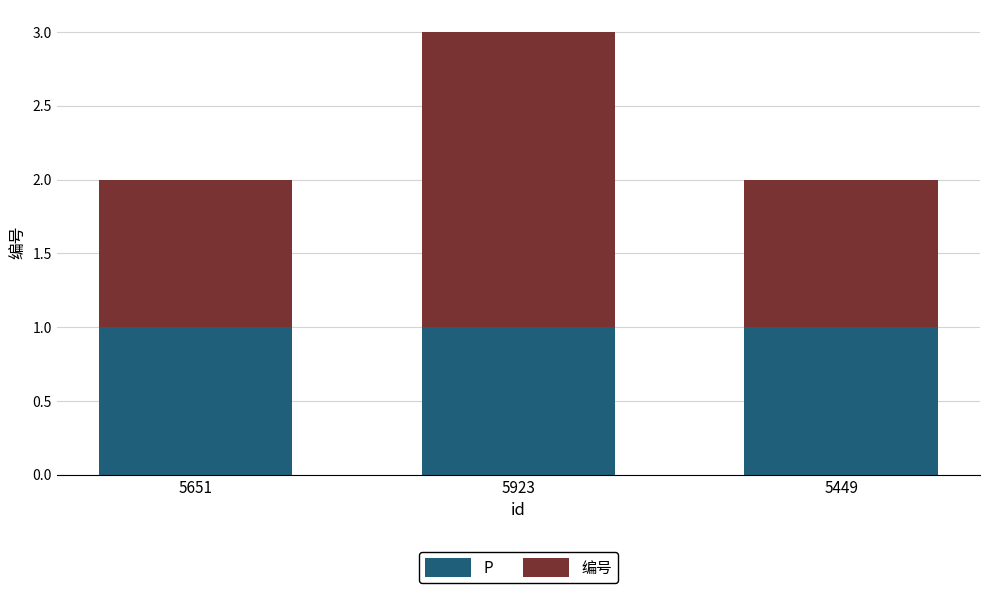

The value of P at 5923 is 1. True or false?

True